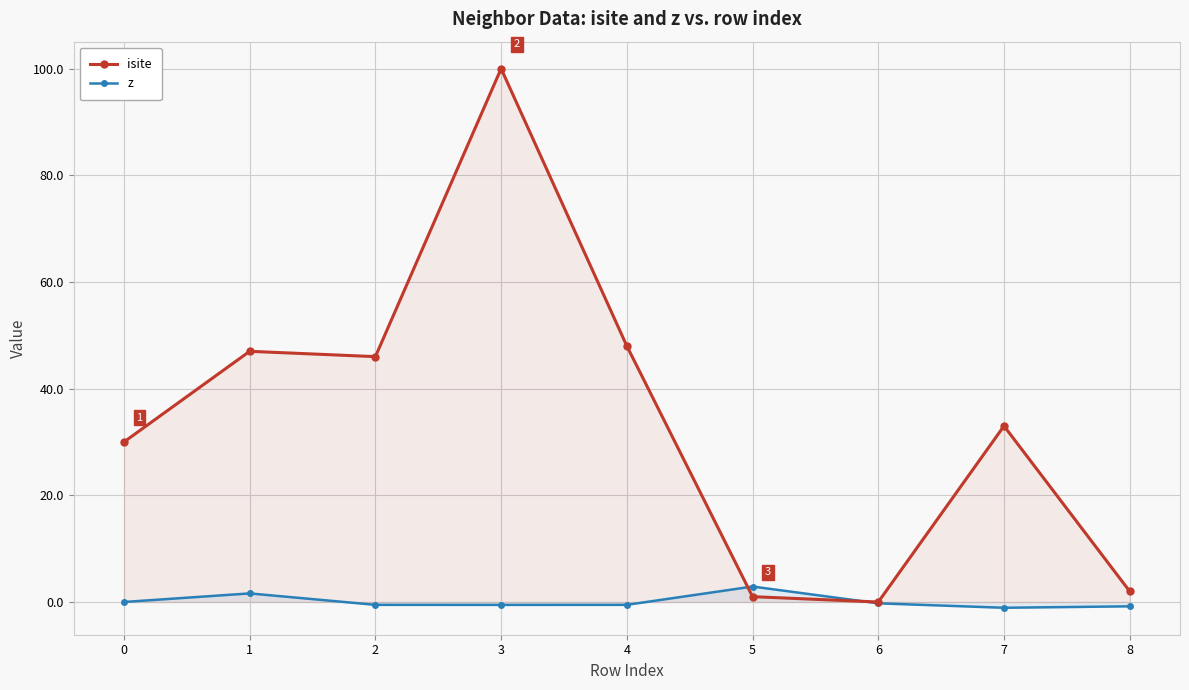

What are all the series names shown in the legend?

isite, z